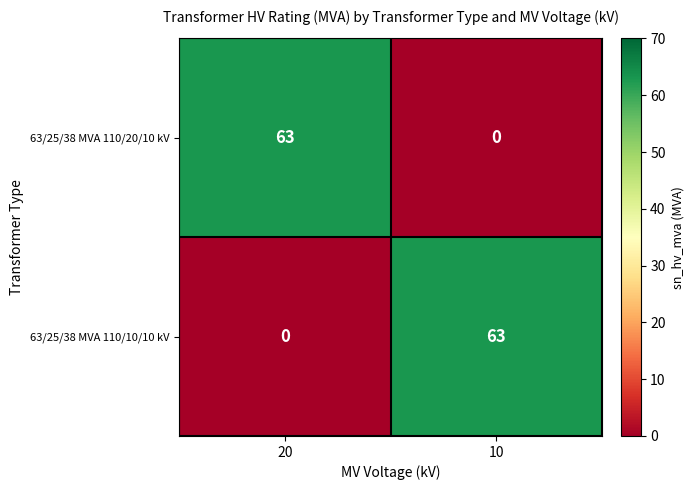

What is the sum of all 63/25/38 MVA 110/10/10 kV values?

63